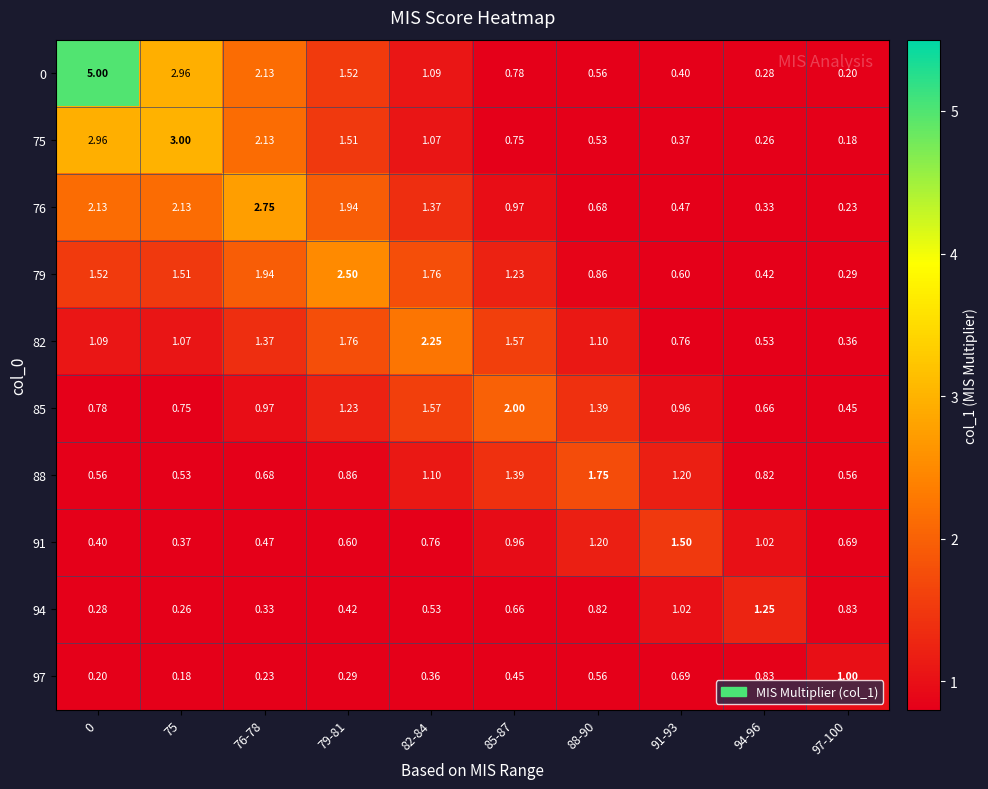

Is the value of 88 at 91-93 greater than the value of 82 at 91-93?

Yes